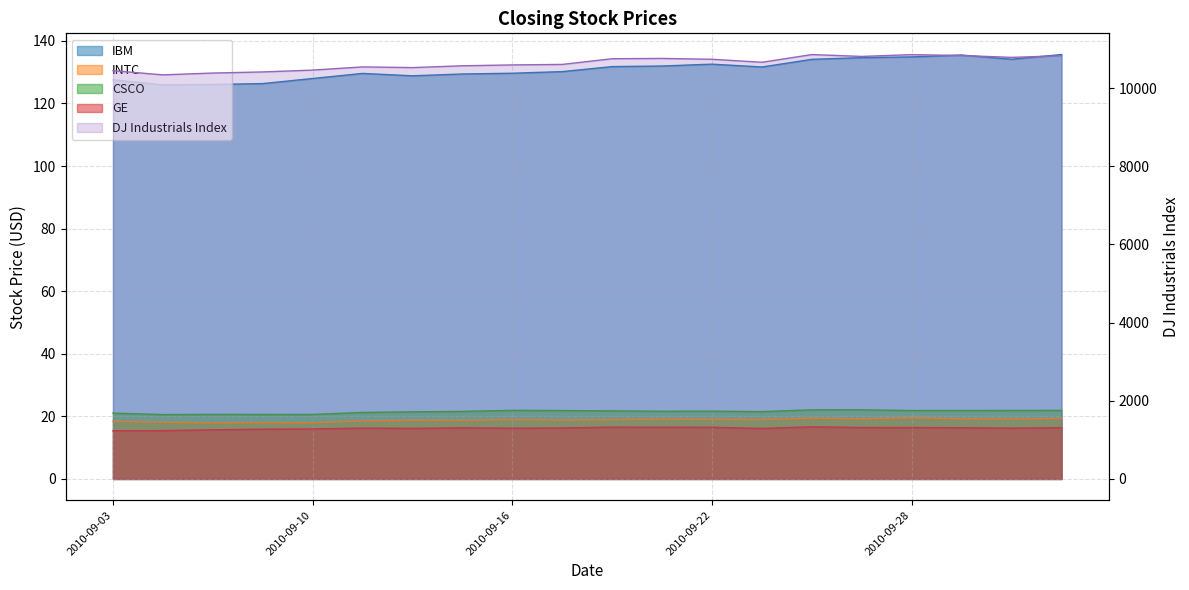

True or false: INTC has a value of 28.1 at 2010-09-13.

False